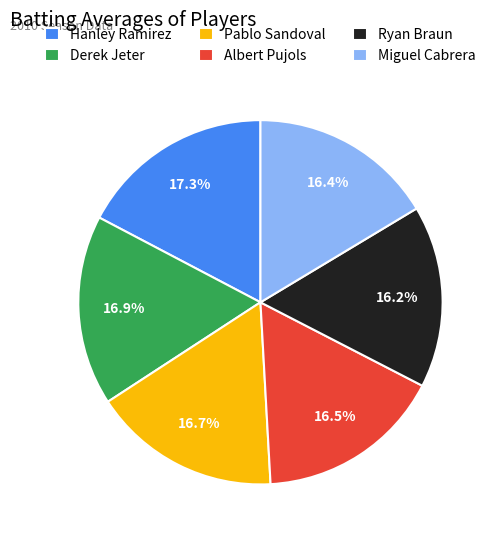

To the nearest percent, what is the difference between the largest and smallest slice percentages?

1%